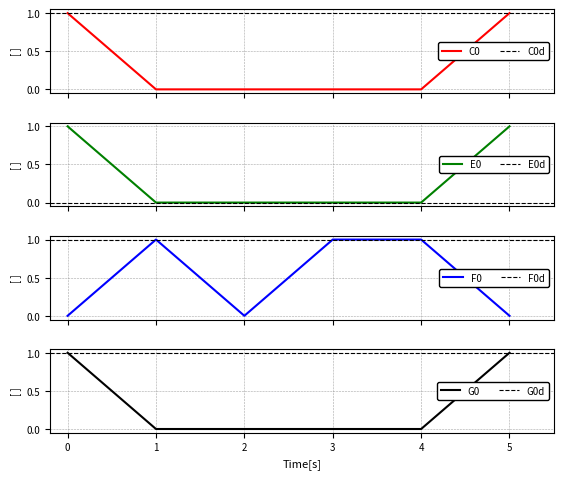

Which label corresponds to the smallest value in the chart?

1